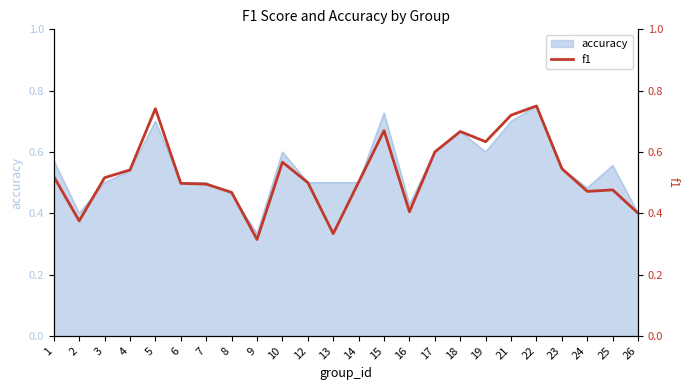

Between 12 and 16, which is larger?

12